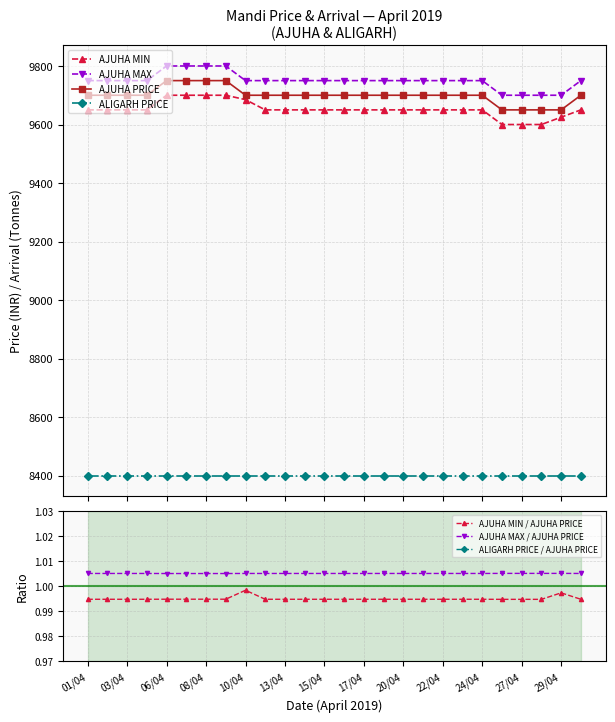

What is the value of the AJUHA MIN point at the 1st from the left?

9650